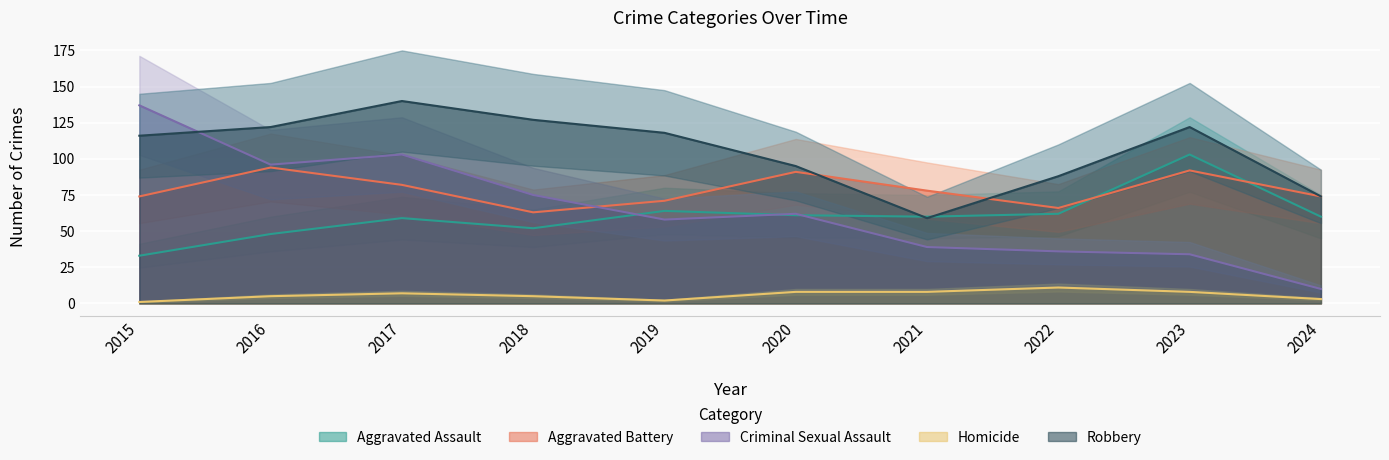

The Criminal Sexual Assault series shows 103 at 2017. True or false?

True